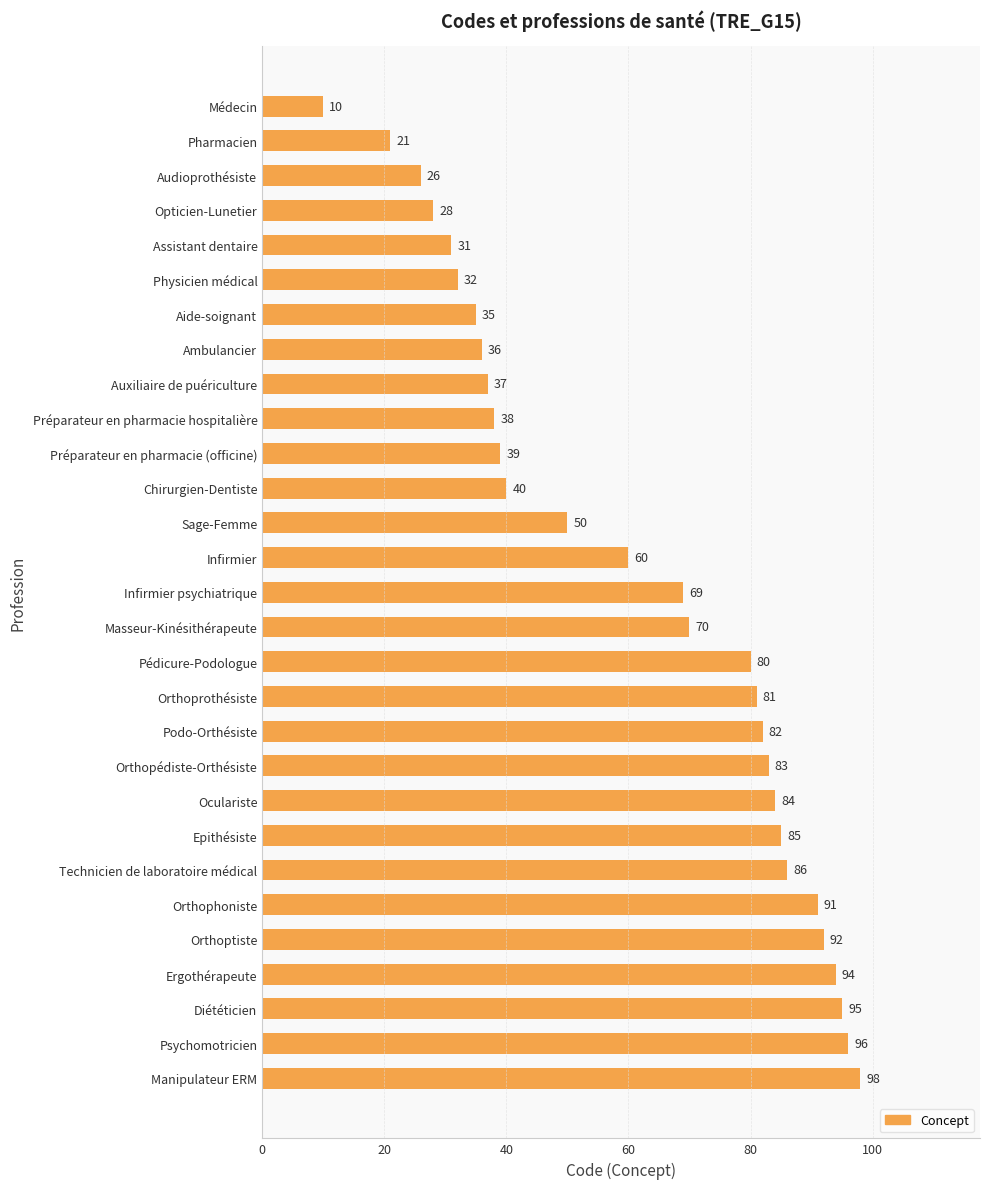

What value does the data have at Préparateur en pharmacie (officine)?

39